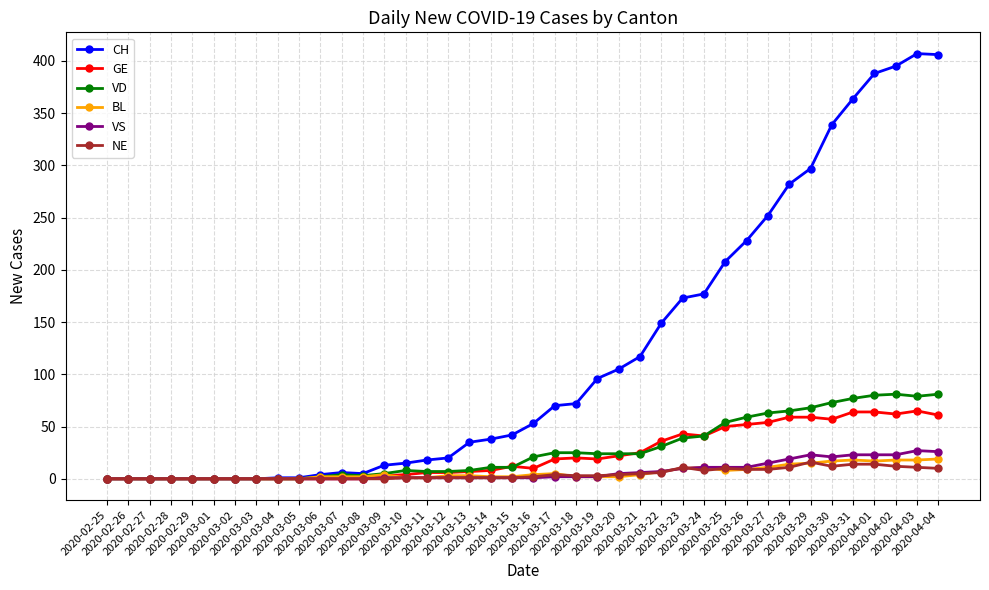

Which series has the largest total across all categories?

CH